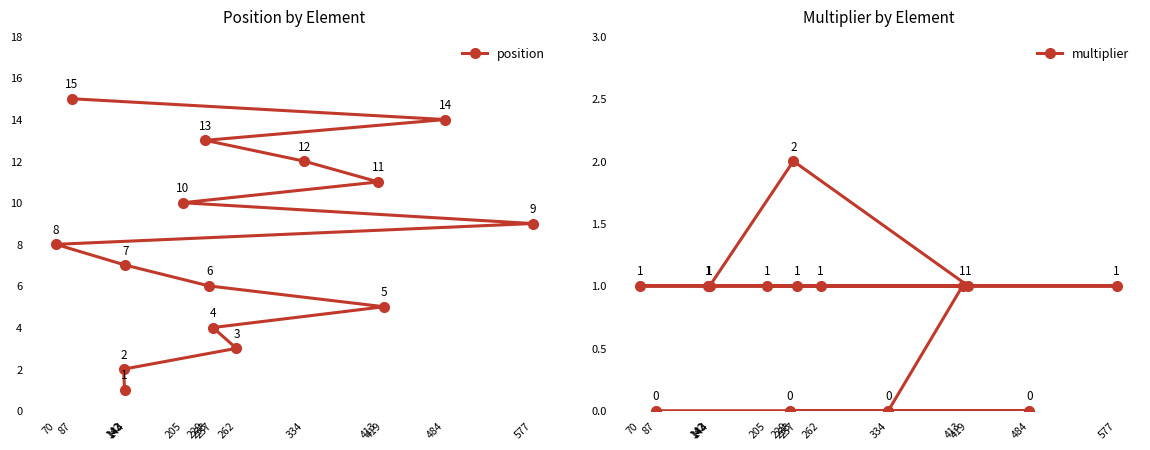

How many interior local peaks does the multiplier series have?

1